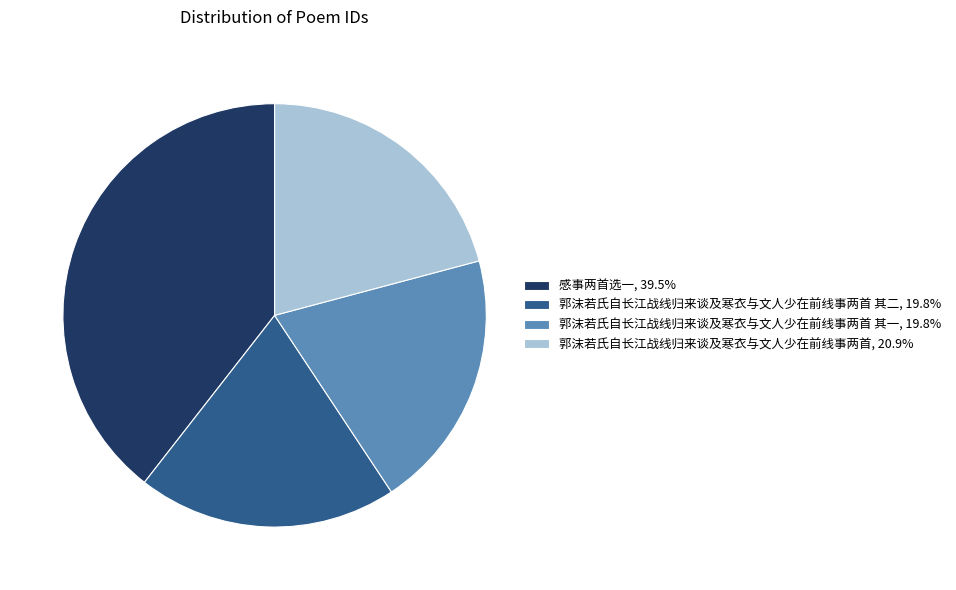

Does 郭沫若氏自长江战线归来谈及寒衣与文人少在前线事两首 其二, 19.8% represent more than half of the total?

No